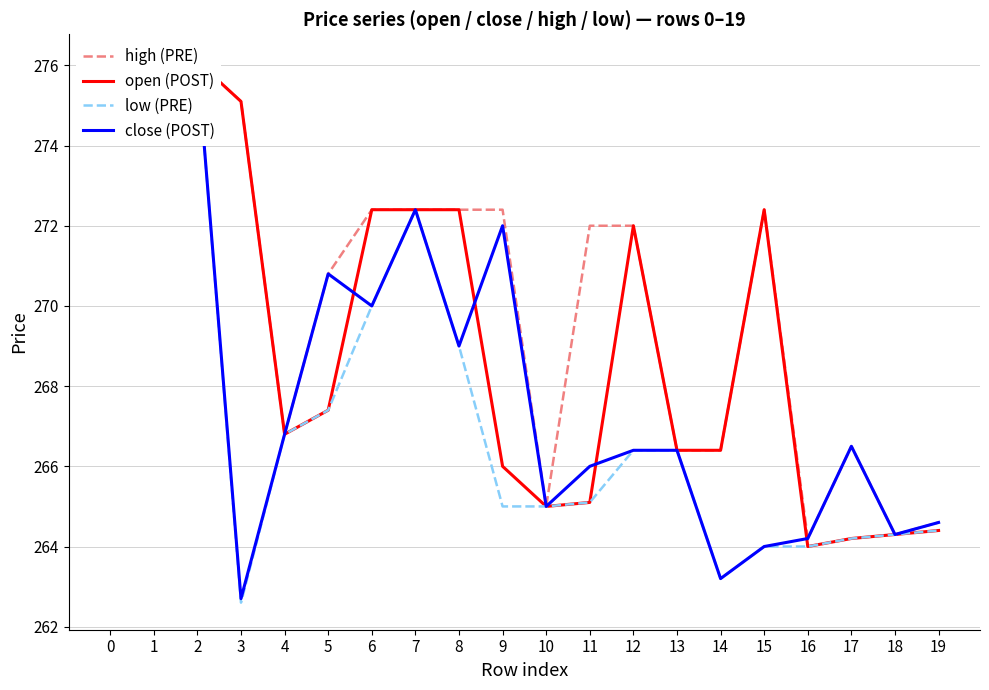

What is the smallest value displayed?

262.6